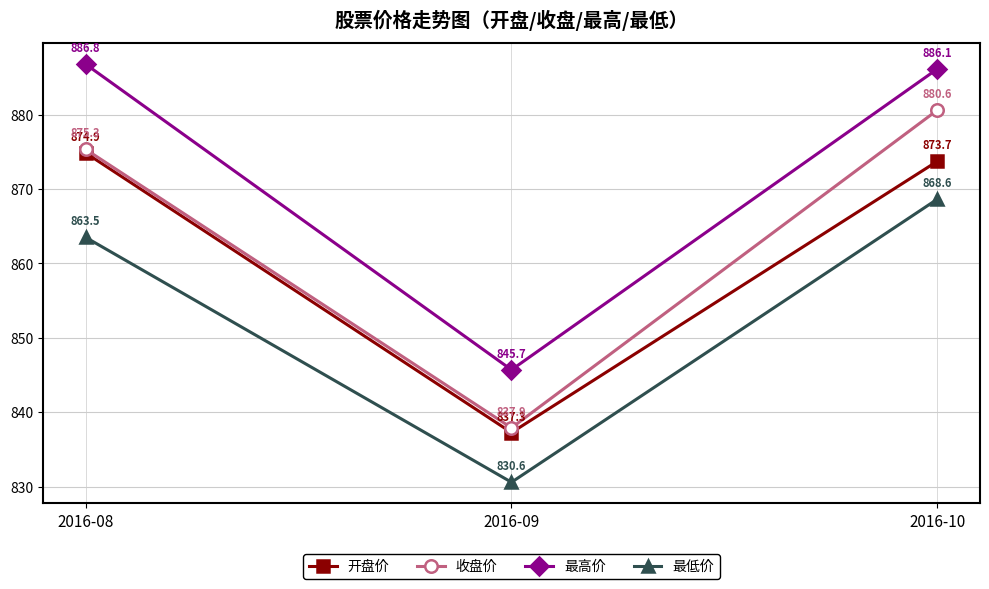

True or false: 收盘价 has a value of 875.3 at 2016-08.

True